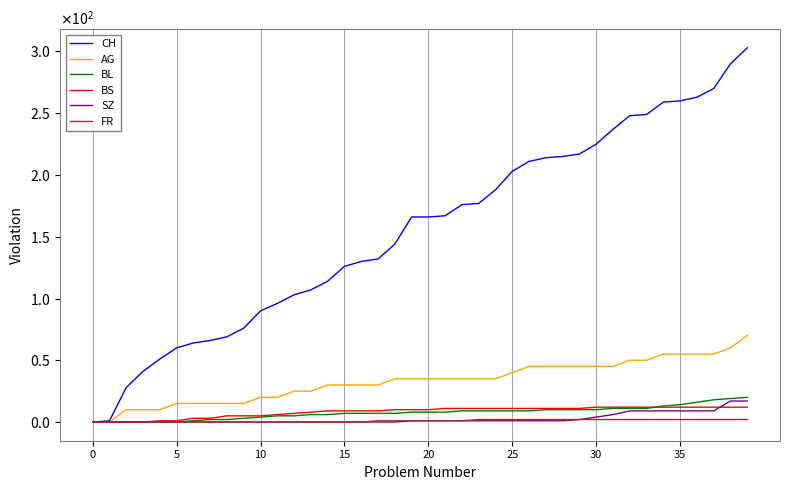

What are all the series names shown in the legend?

CH, AG, BL, BS, SZ, FR